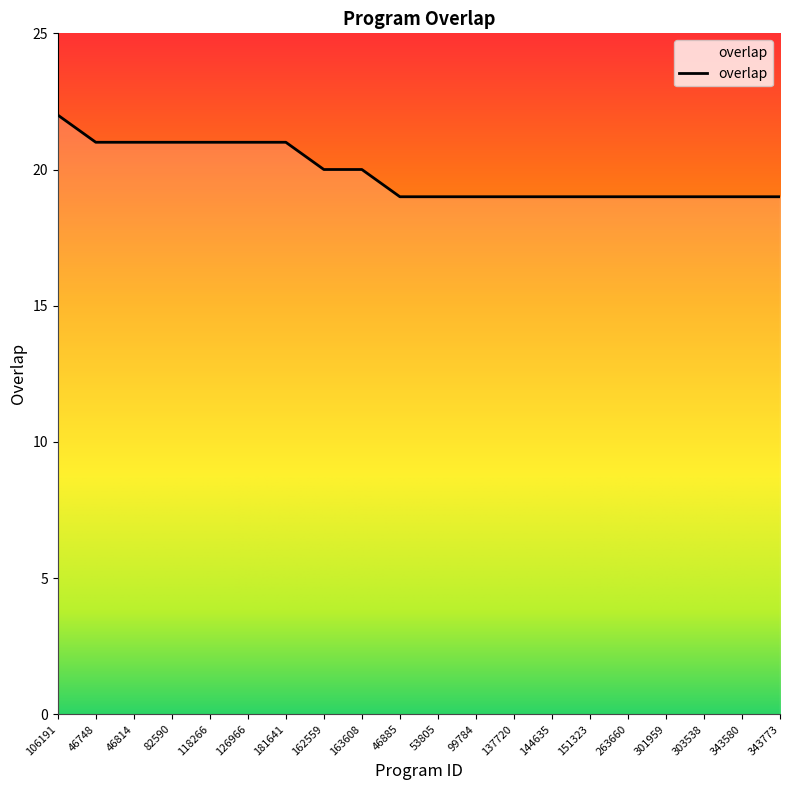

What is the minimum value shown in the chart?

19